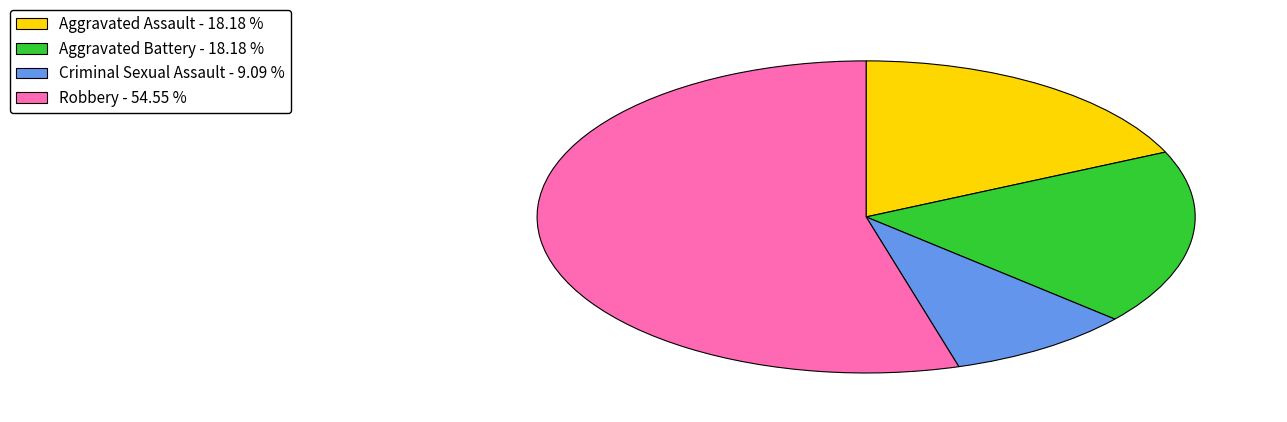

Do Robbery - 54.55 % and Aggravated Battery - 18.18 % together represent more than half of the pie?

Yes